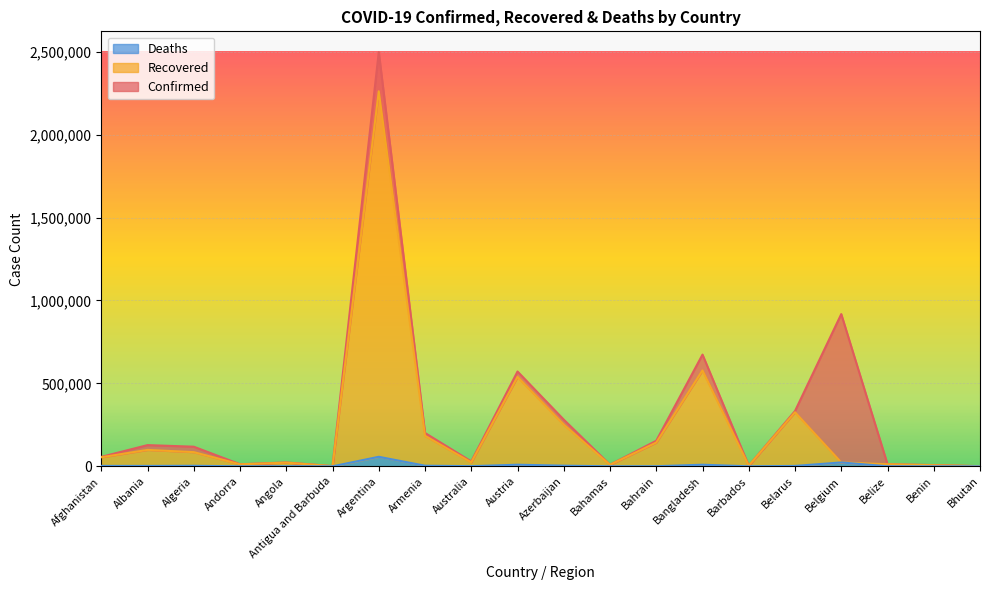

The value of Recovered at Barbados is 3623. True or false?

True